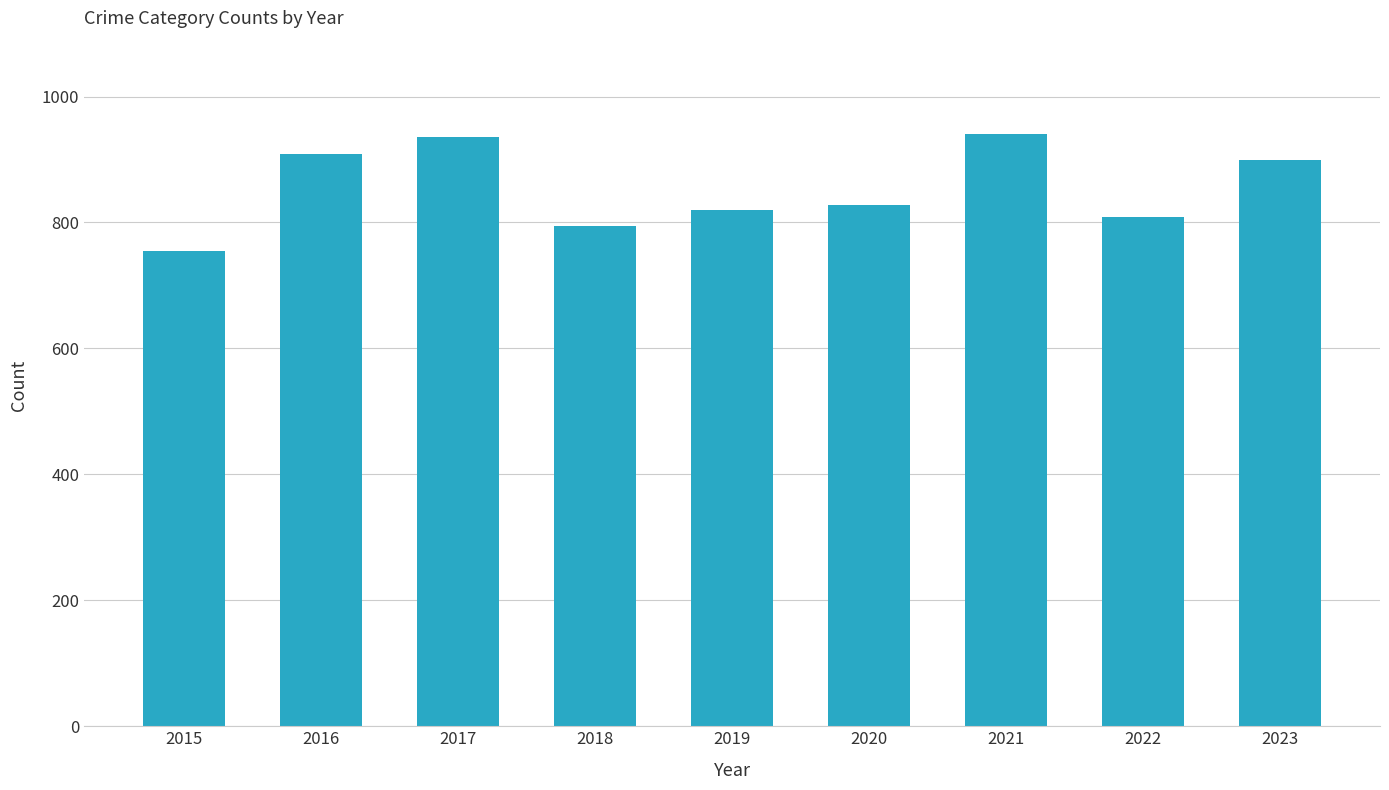

What is the change in value from 2021 to 2022?

-132